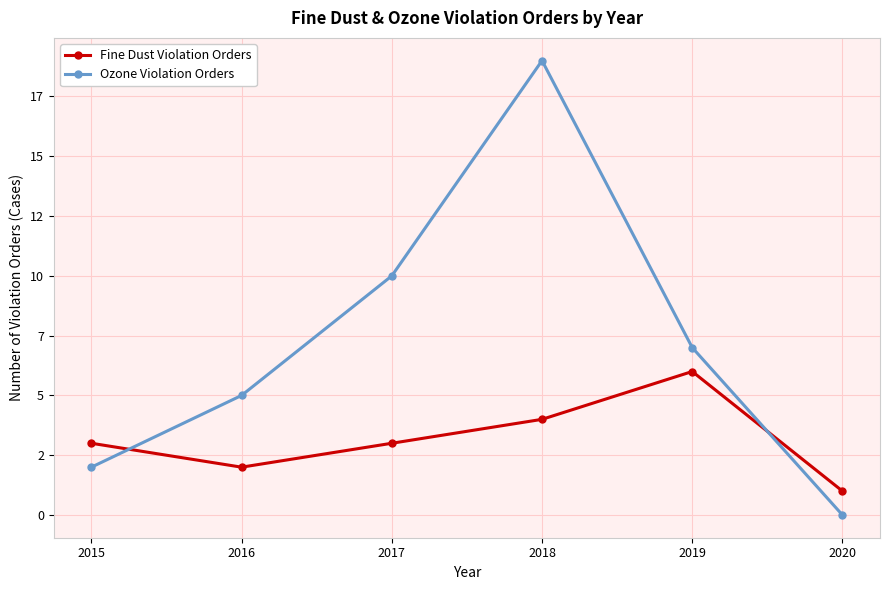

Which series ends up on top after the final intersection of Ozone Violation Orders and Fine Dust Violation Orders?

Fine Dust Violation Orders